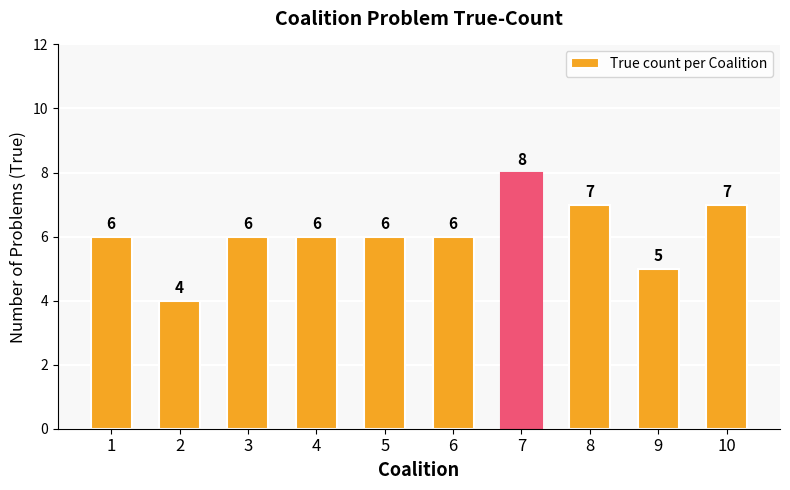

Reading left to right, transcribe all the data shown in this chart.

1=6	2=4	3=6	4=6	5=6	6=6	7=8	8=7	9=5	10=7